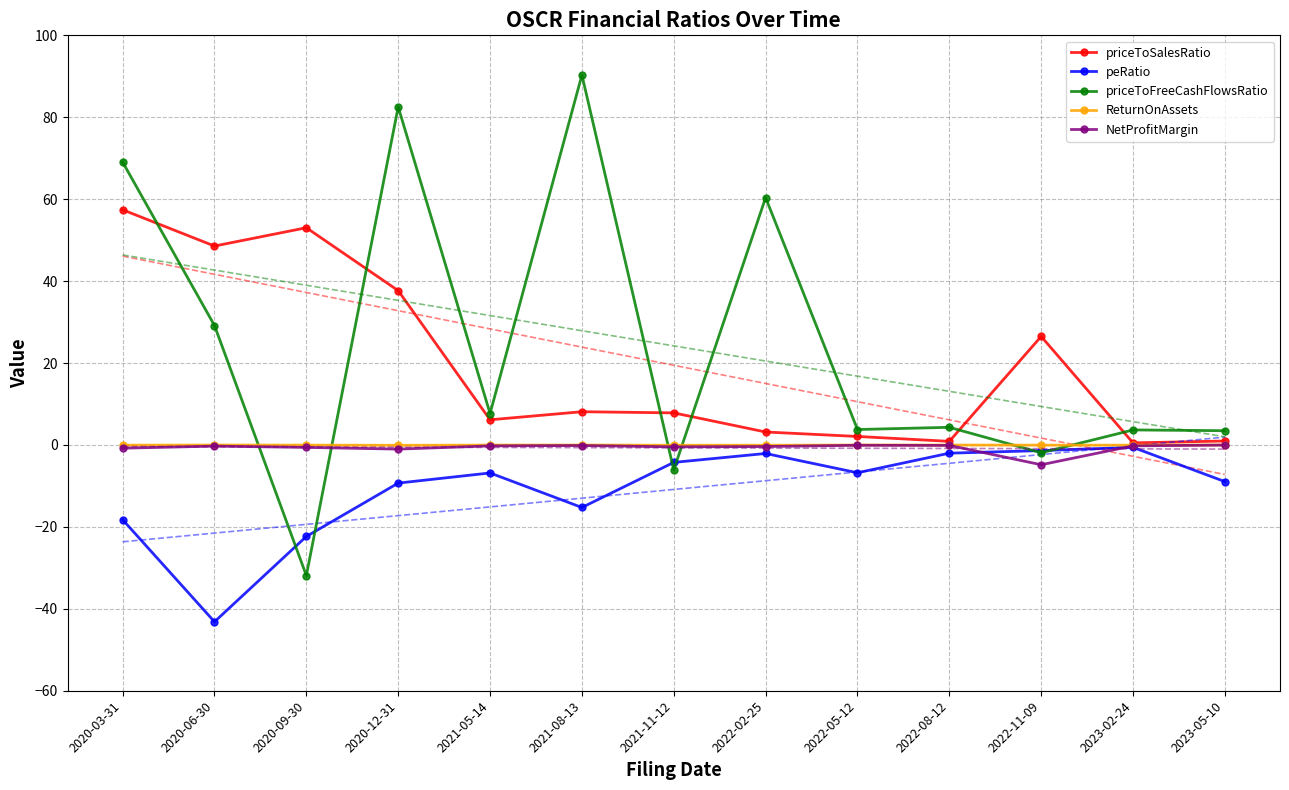

Reading left to right, list all the values displayed in this chart.

priceToSalesRatio: 57.4	48.6	53.0	37.7	6.1	8.1	7.8	3.2	2.1	0.9	26.5	0.5	1.0
peRatio: -18.2	-43.2	-22.3	-9.3	-6.8	-15.3	-4.3	-2.1	-6.8	-2.0	-1.4	-0.6	-8.9
priceToFreeCashFlowsRatio: 69.1	29.2	-31.9	82.5	7.7	90.3	-6.1	60.4	3.8	4.3	-1.9	3.7	3.5
ReturnOnAssets: -0.0	-0.0	-0.0	-0.1	-0.0	-0.0	-0.1	-0.1	-0.0	-0.0	-0.0	-0.1	-0.0
NetProfitMargin: -0.8	-0.3	-0.6	-1.0	-0.2	-0.1	-0.5	-0.4	-0.1	-0.1	-4.8	-0.2	-0.0